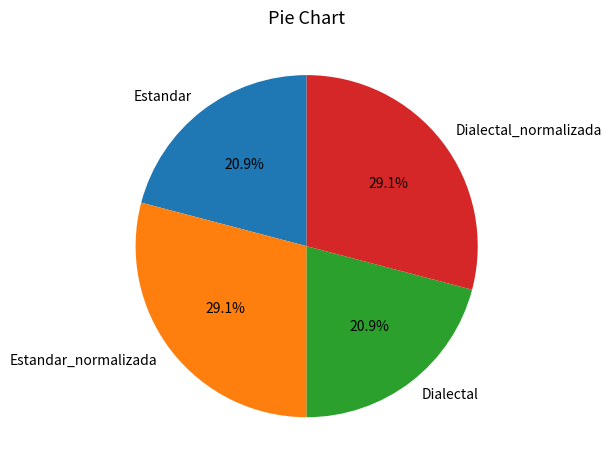

How much of the chart is everything except Dialectal_normalizada?

70.9%